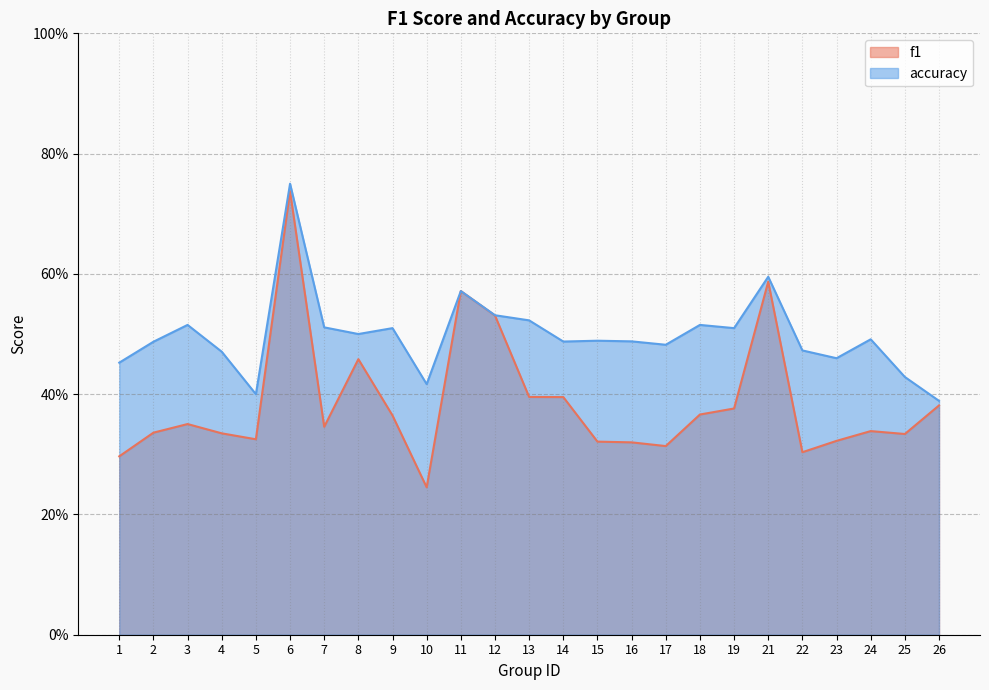

Is it true that accuracy equals 0.7 at 7?

False